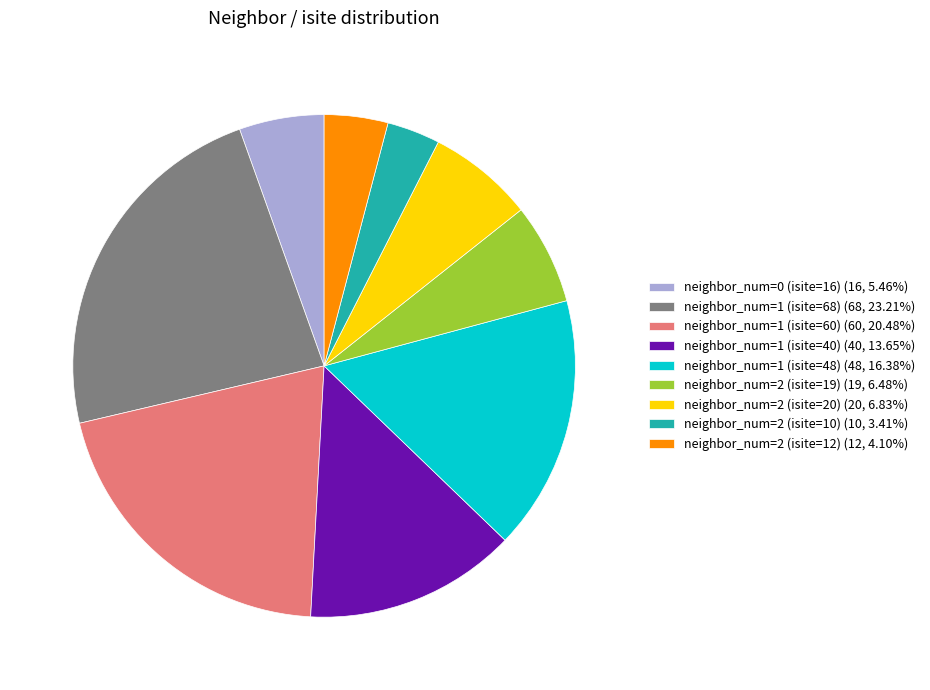

Is there a majority slice in this chart?

No